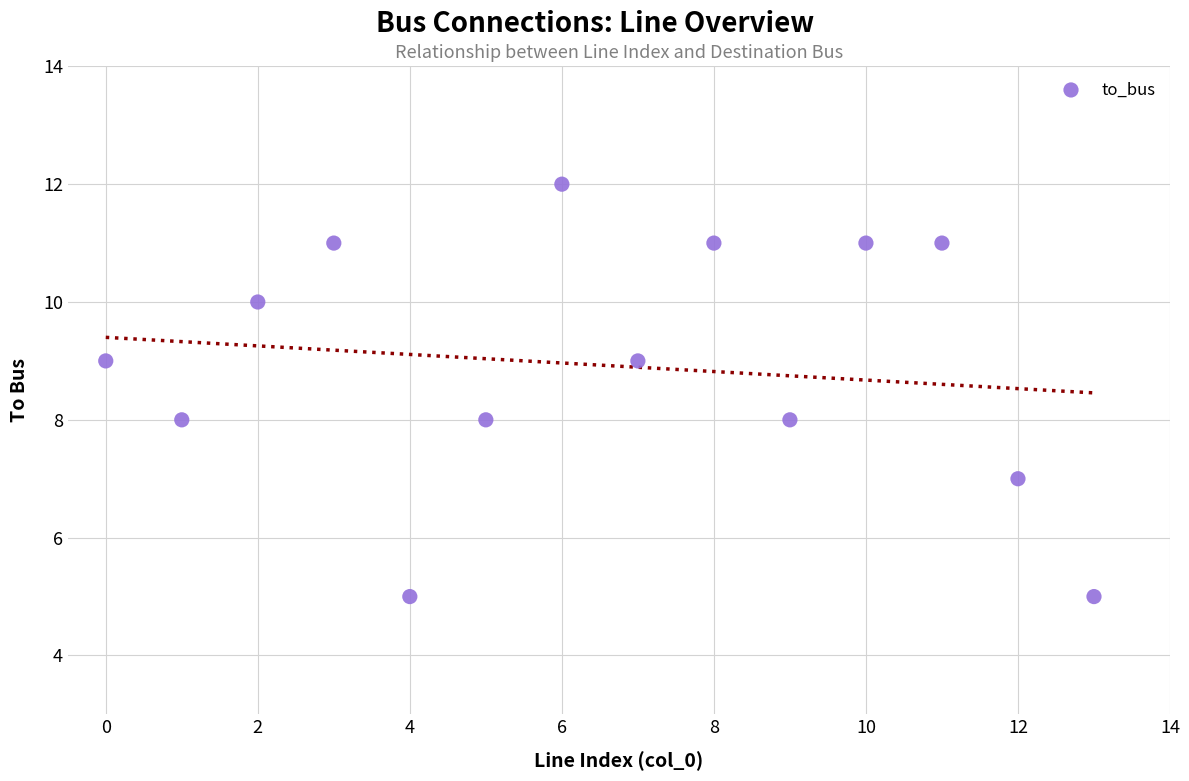

What is the range of Y values (max minus min)?

7